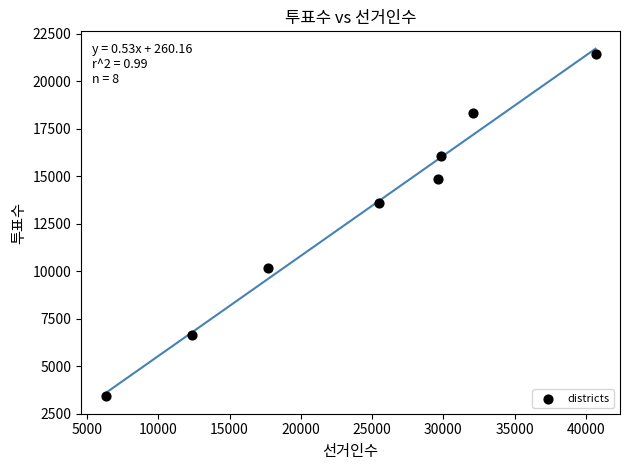

What Y value in the scatter plot is closest to 12416?

13599